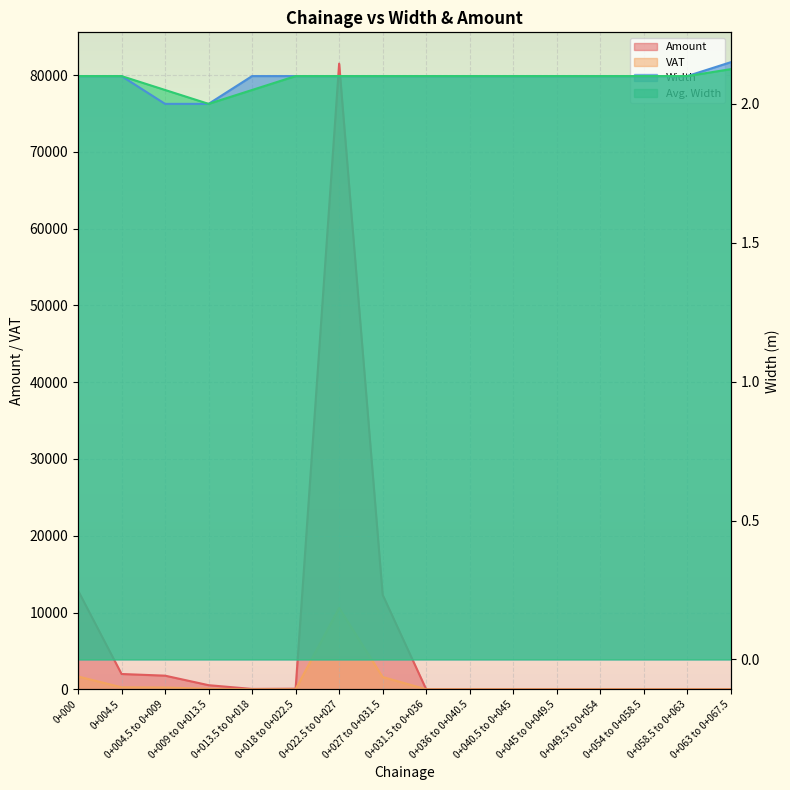

What is the spread (max minus min) of values at 0+063 to 0+067.5?

2.1